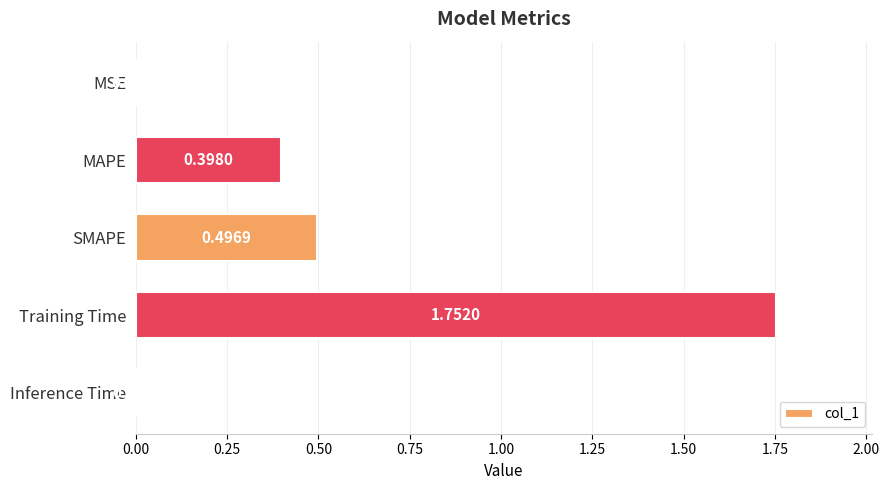

What is the sum of all values?

2.7